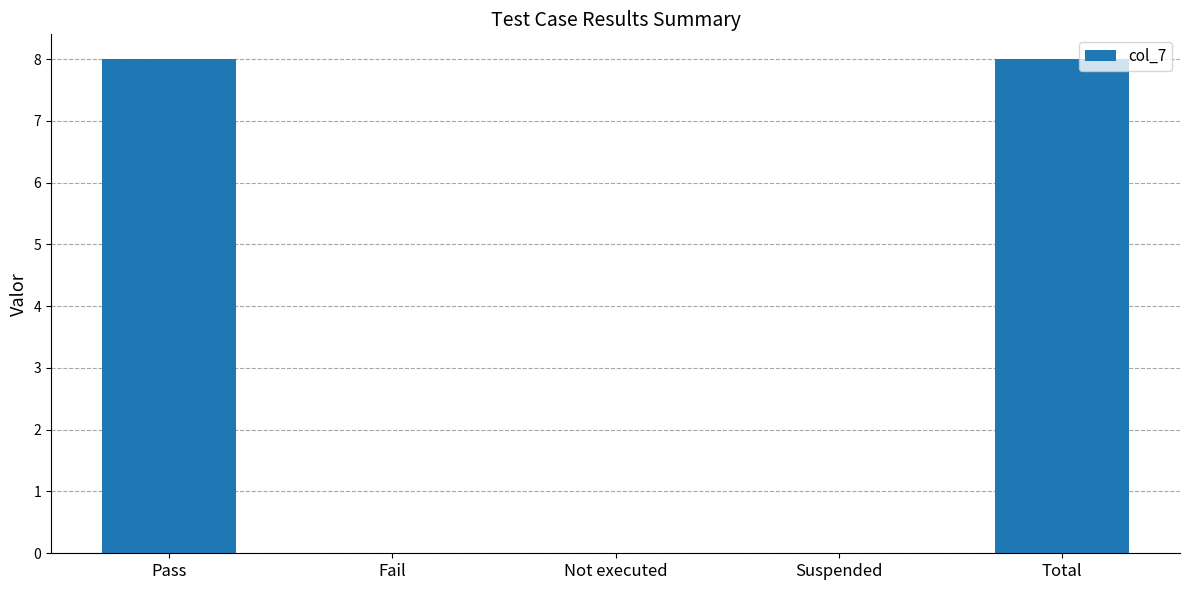

The value at Suspended is 0. True or false?

True